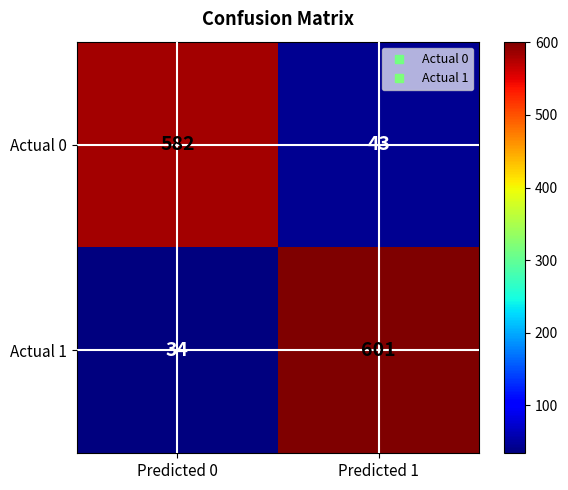

What is the sum of the Actual 1 values at Predicted 0 and Predicted 1?

635